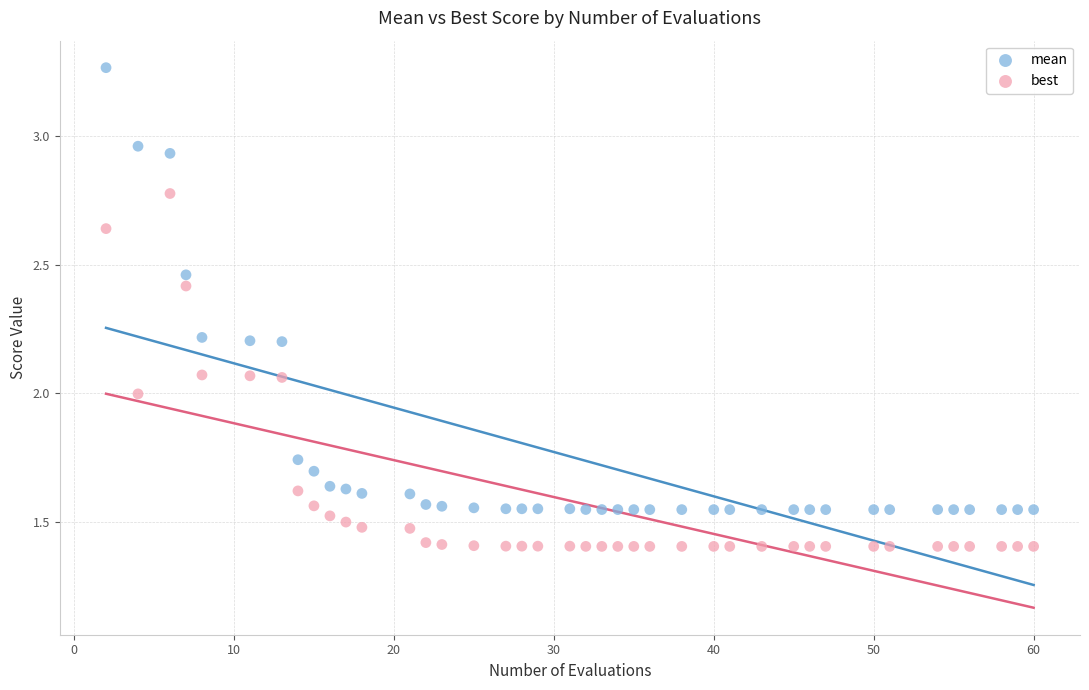

Which series contains the lowest Y value?

best